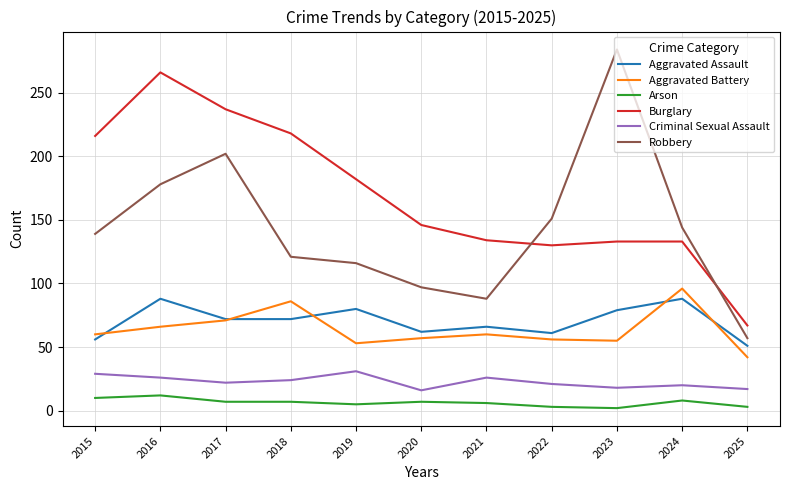

True or false: Aggravated Assault and Criminal Sexual Assault intersect in this chart.

False